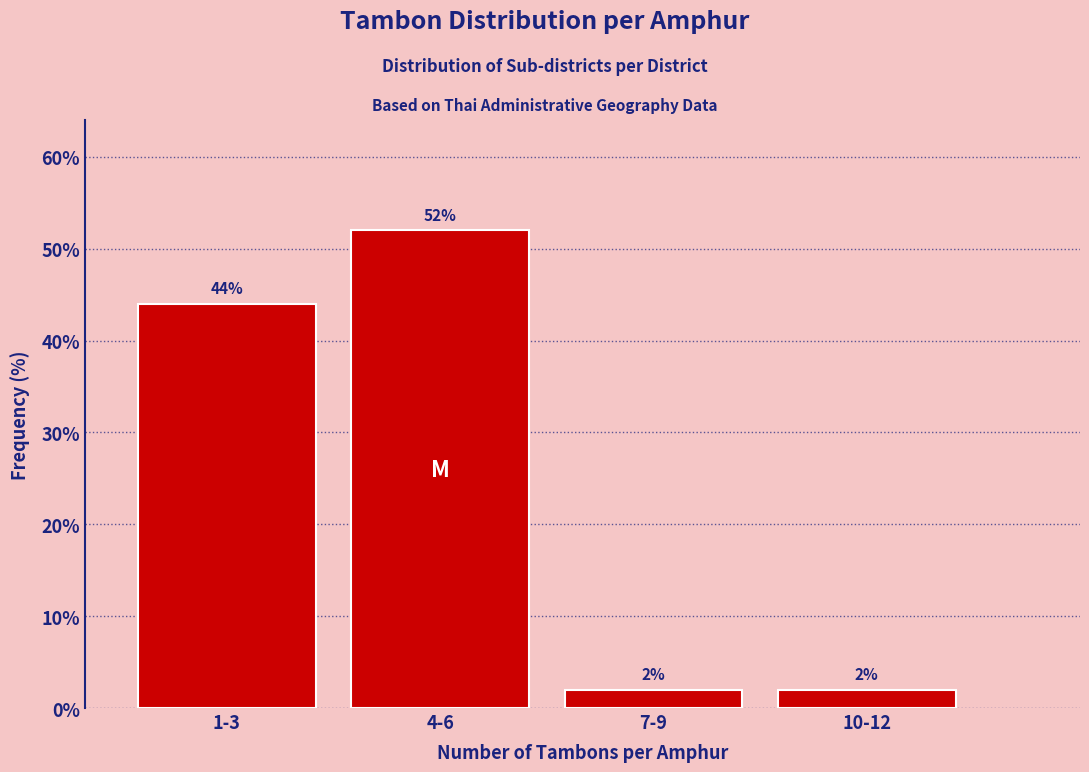

Reading right to left, list all the values displayed in this chart.

2	2	52	44